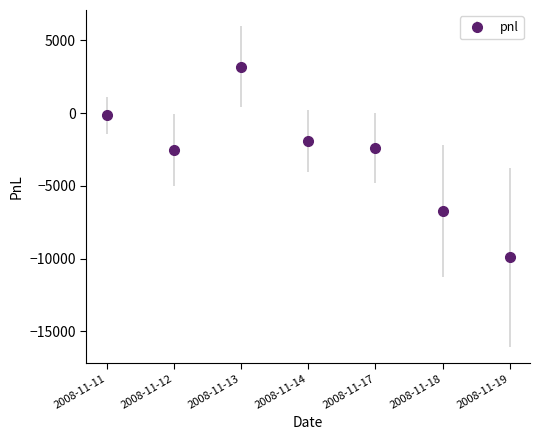

Is it true that the value at 2008-11-17 is -2400?

True